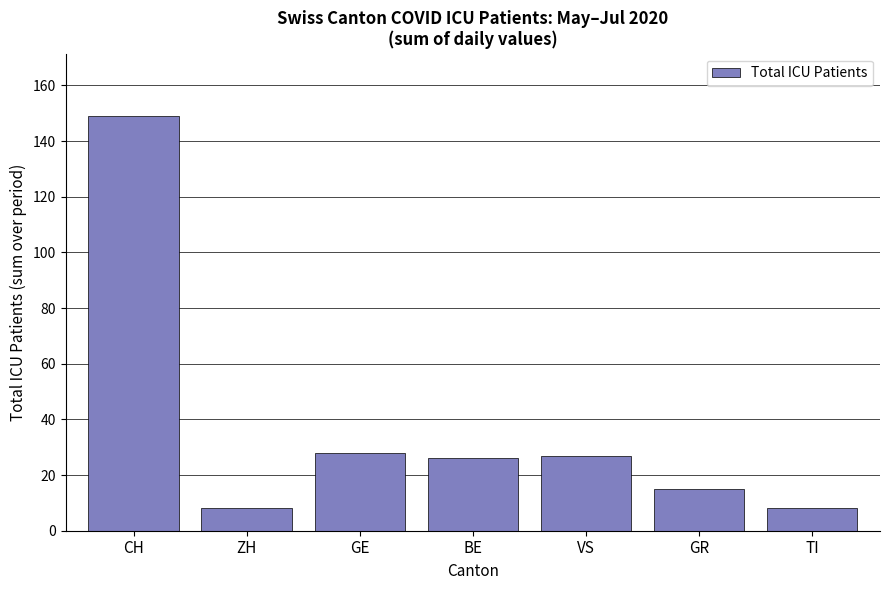

Reading right to left, what are all the values shown in this chart?

TI=8	GR=15	VS=27	BE=26	GE=28	ZH=8	CH=149